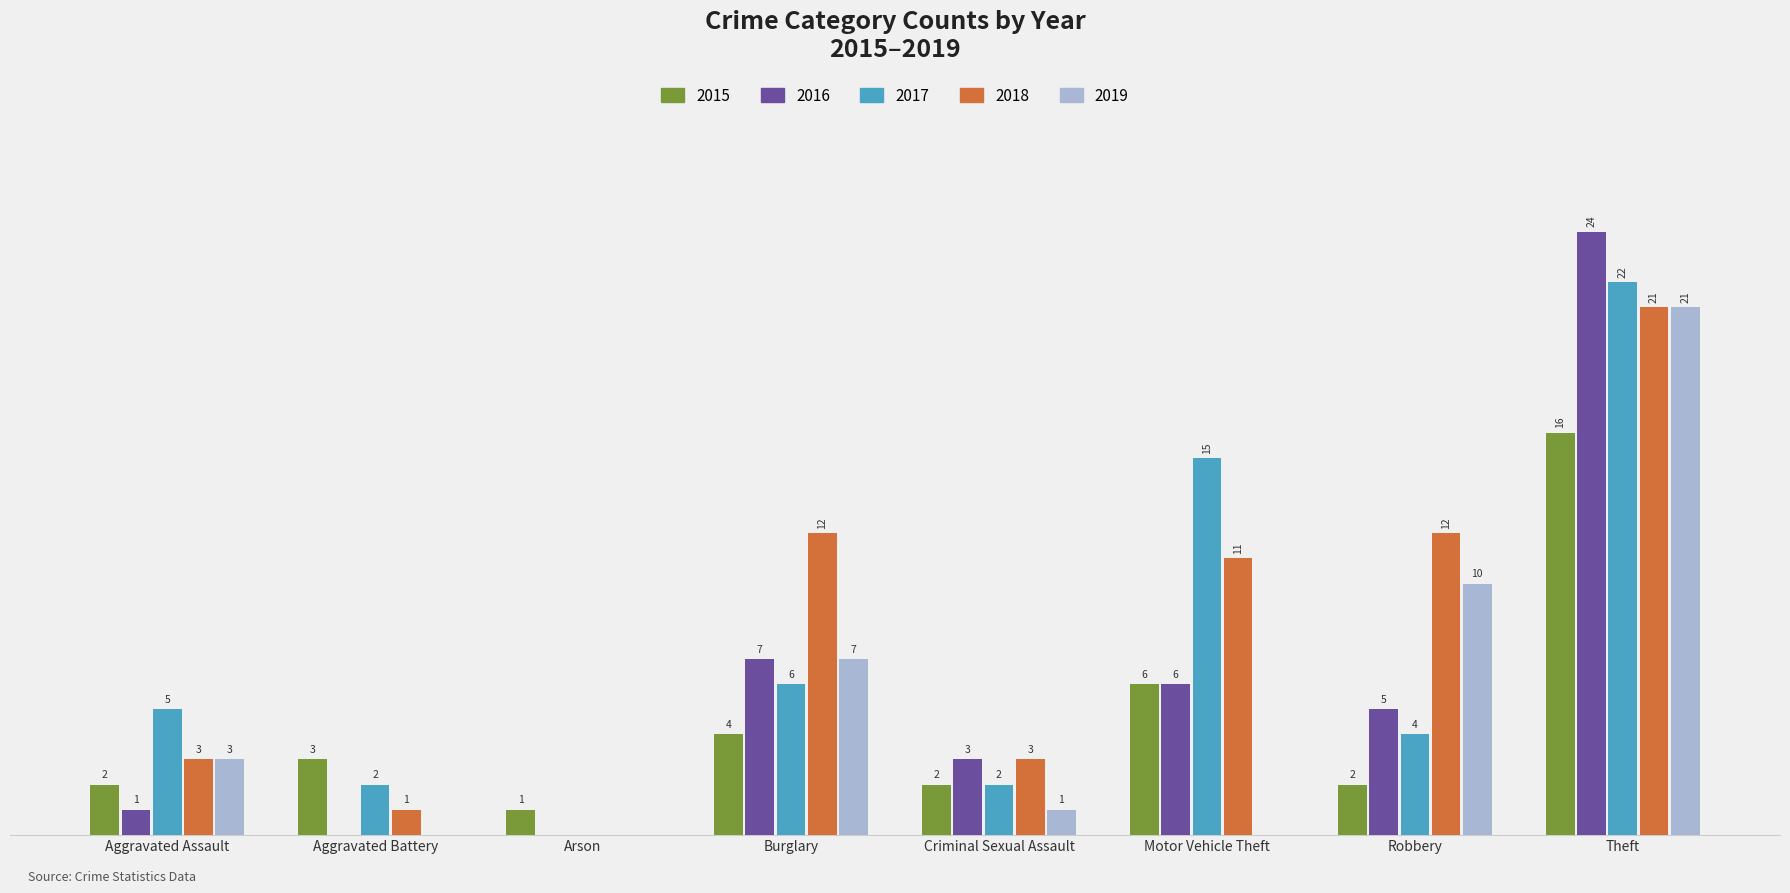

Which category has the highest value across all series?

Theft